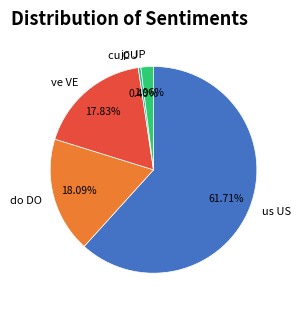

Does us US represent more than half of the total?

Yes